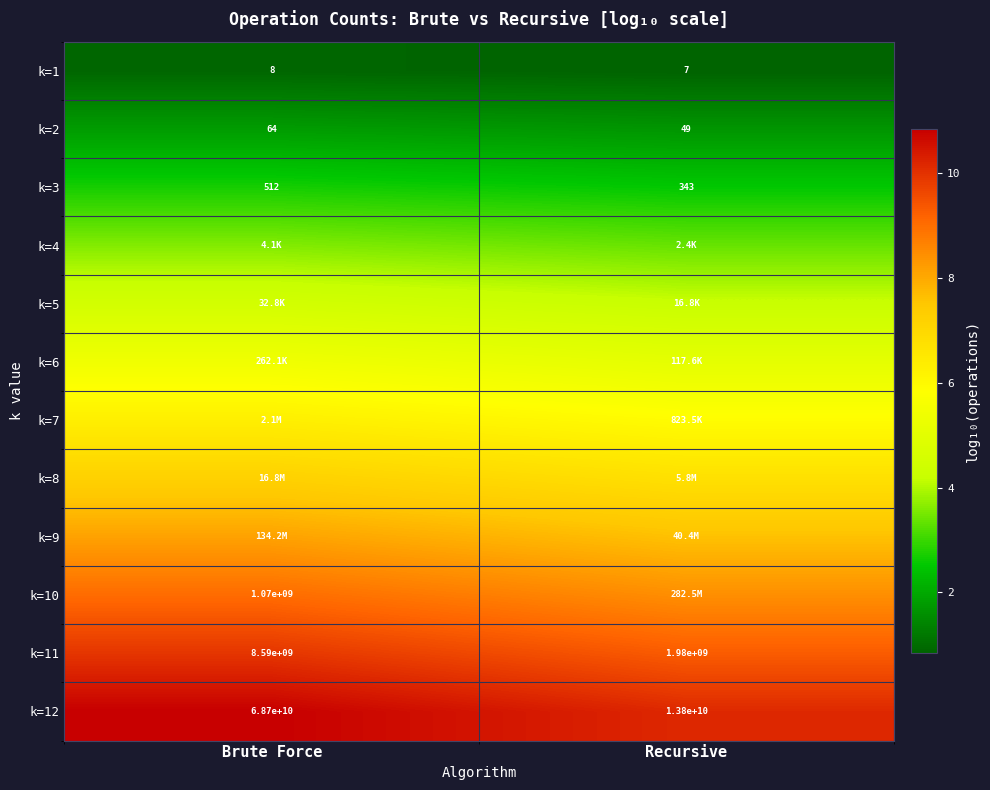

At which label does k=3 reach its peak?

Brute Force